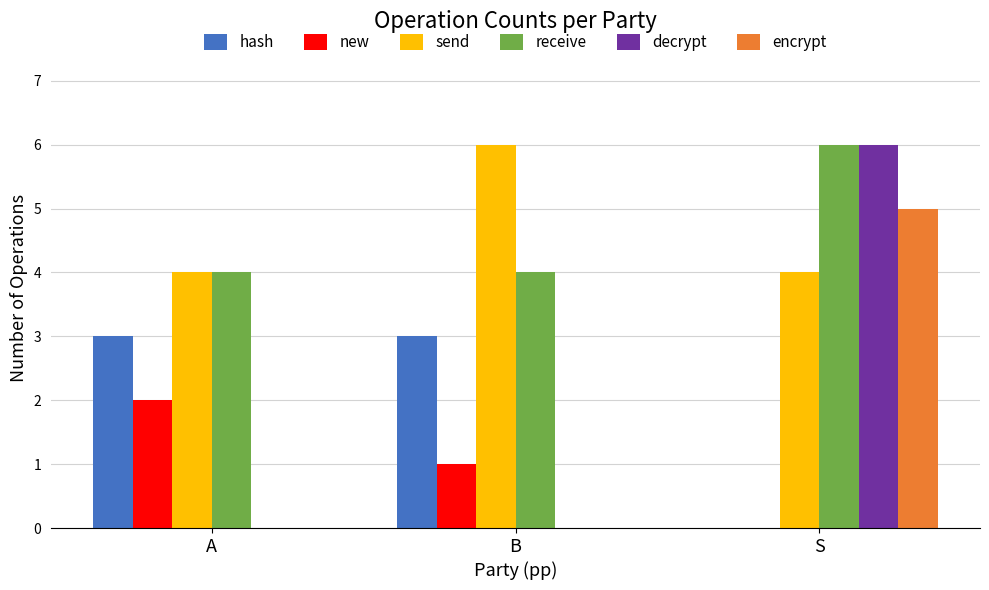

Reading left to right, extract all data points from this chart.

hash: A=3	B=3	S=0
new: A=2	B=1	S=0
send: A=4	B=6	S=4
receive: A=4	B=4	S=6
decrypt: A=0	B=0	S=6
encrypt: A=0	B=0	S=5